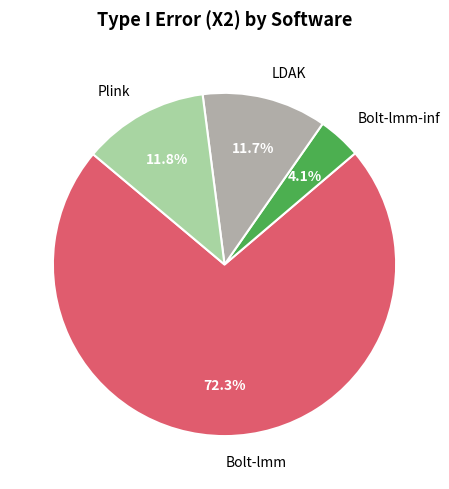

True or false: Bolt-lmm-inf accounts for 4% of the total.

True